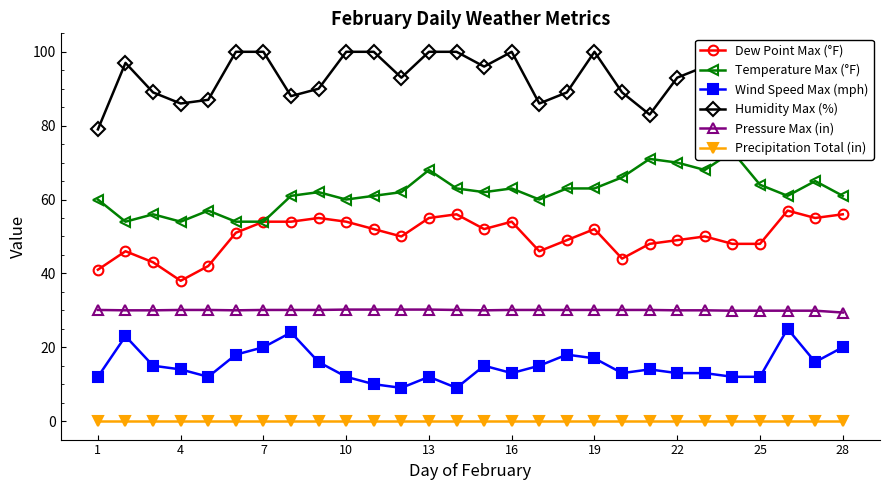

What are all the series names shown in the legend?

Dew Point Max (°F), Temperature Max (°F), Wind Speed Max (mph), Humidity Max (%), Pressure Max (in), Precipitation Total (in)